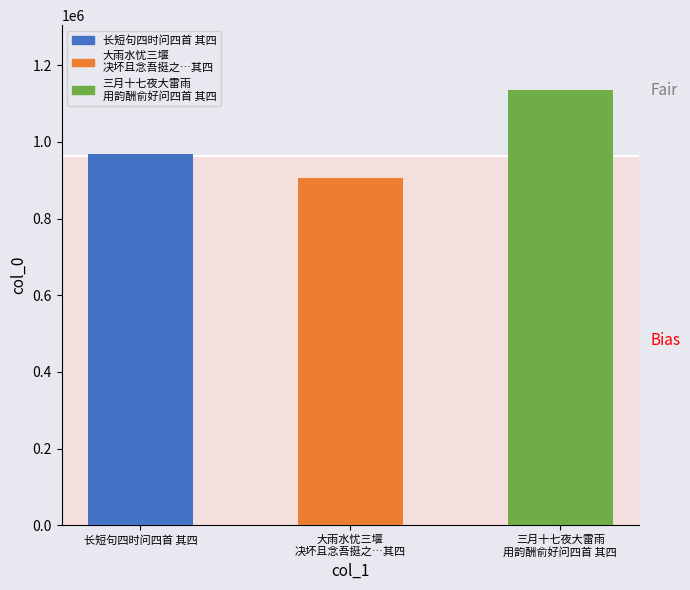

At which category does the chart reach its peak across all series?

三月十七夜大雷雨用韵酬俞好问四首 其四